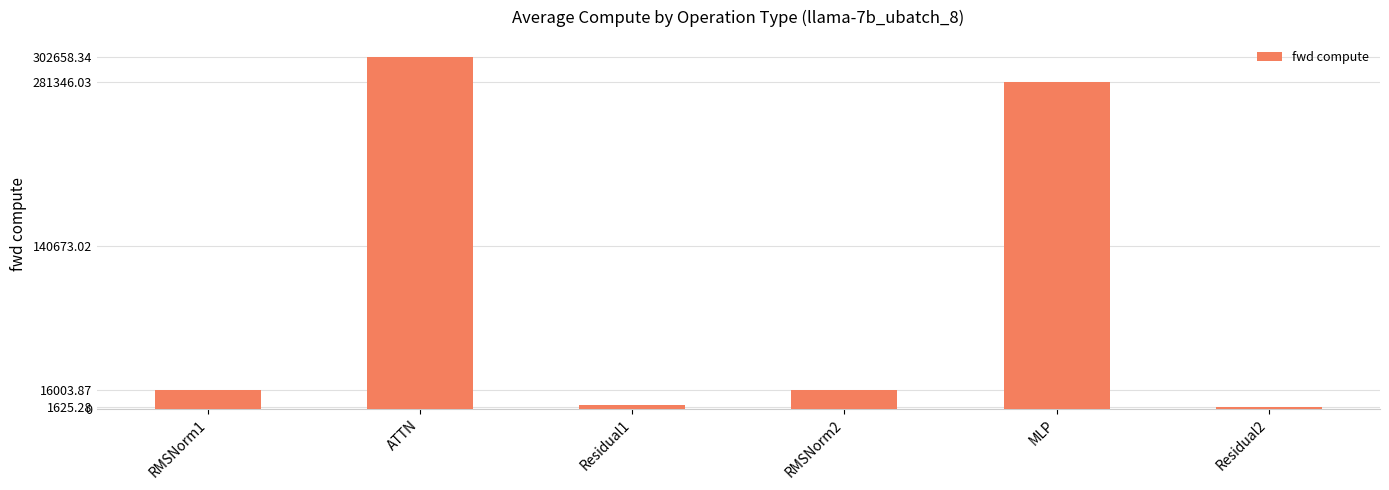

How many categories are shown in the chart?

6